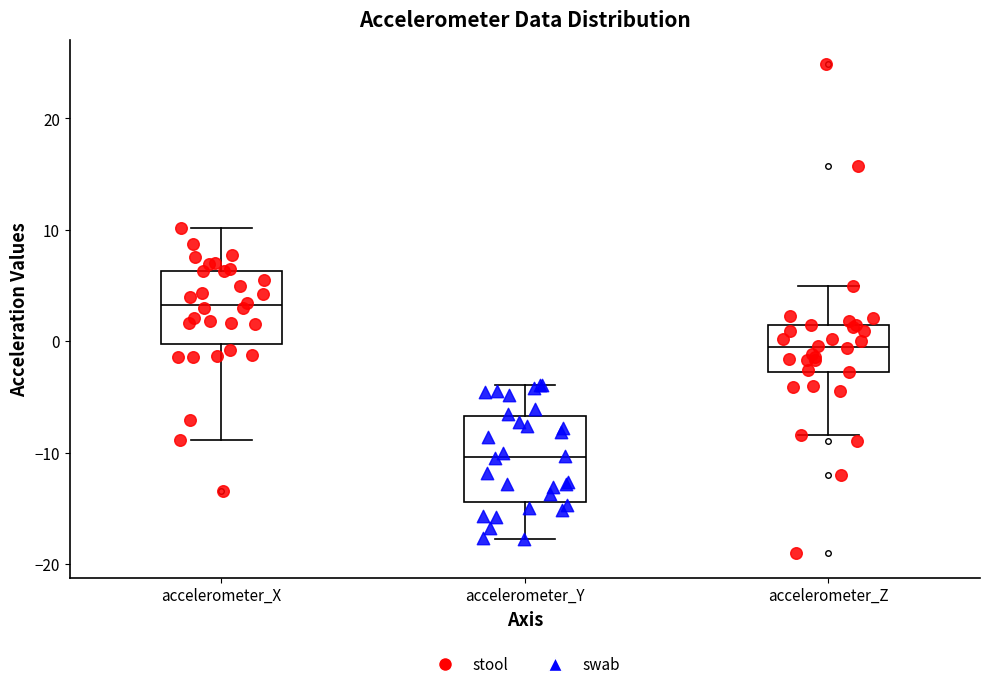

Which box is the tallest, from its lower edge to its upper edge?

accelerometer_Y